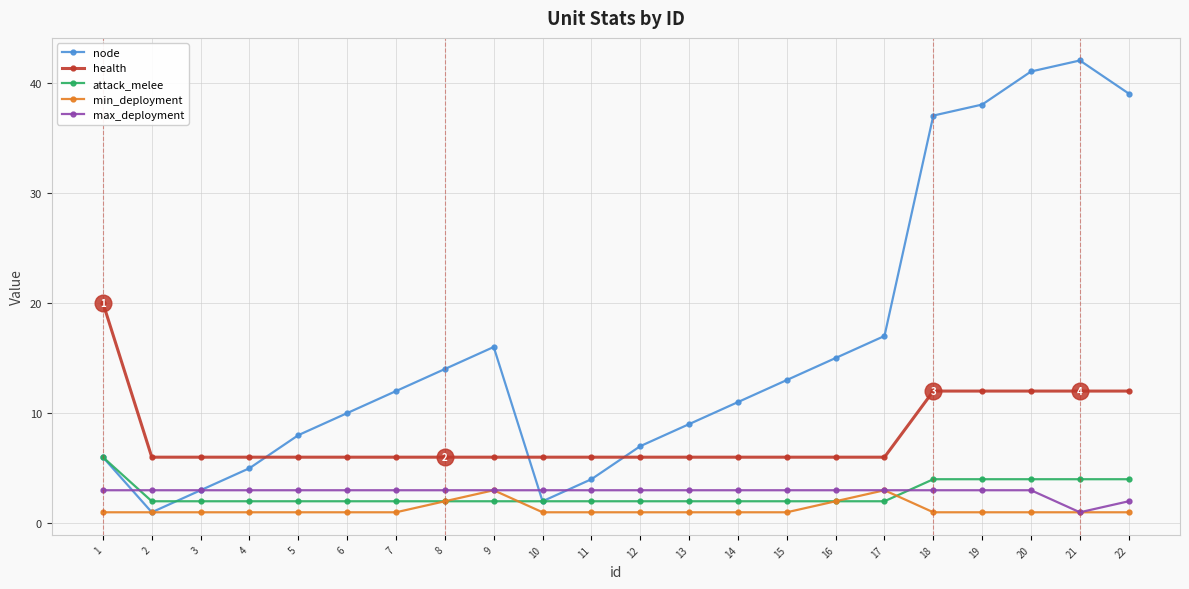

What is the difference between the highest and lowest values at 11?

5